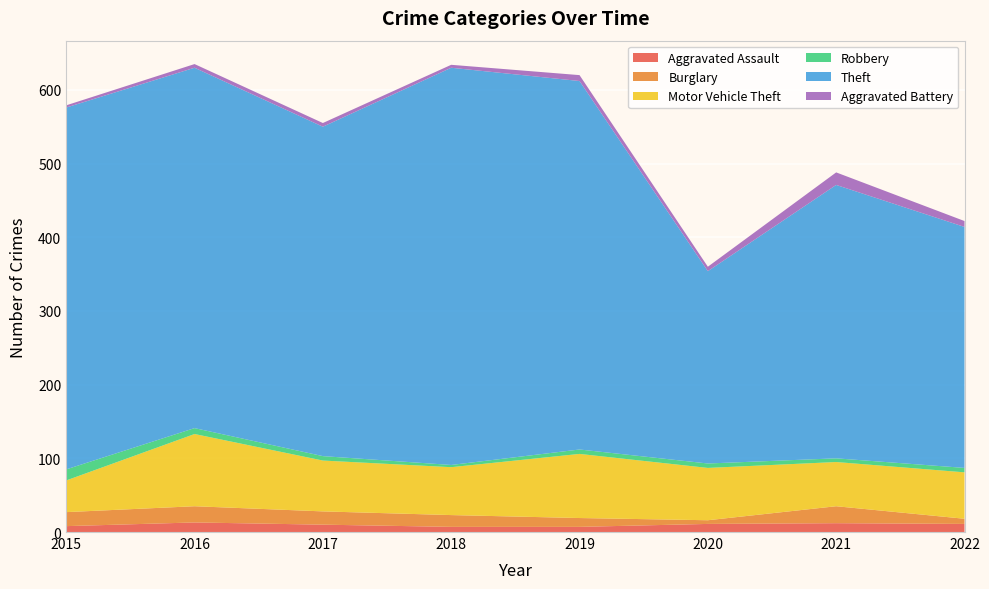

Reading left to right, list all the values displayed in this chart.

Aggravated Assault: 2015=8	2016=13	2017=10	2018=7	2019=7	2020=11	2021=12	2022=11
Burglary: 2015=19	2016=22	2017=18	2018=16	2019=12	2020=5	2021=23	2022=7
Motor Vehicle Theft: 2015=43	2016=98	2017=69	2018=65	2019=87	2020=71	2021=60	2022=63
Robbery: 2015=15	2016=8	2017=6	2018=3	2019=6	2020=6	2021=5	2022=6
Theft: 2015=491	2016=489	2017=447	2018=539	2019=500	2020=261	2021=371	2022=327
Aggravated Battery: 2015=3	2016=5	2017=5	2018=4	2019=8	2020=6	2021=17	2022=8